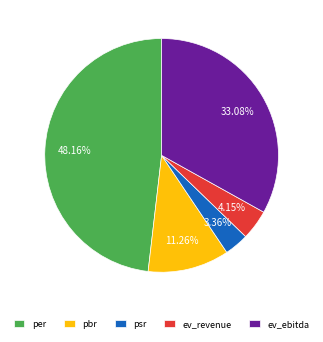

Is the sum of ev_revenue and per greater than half?

Yes